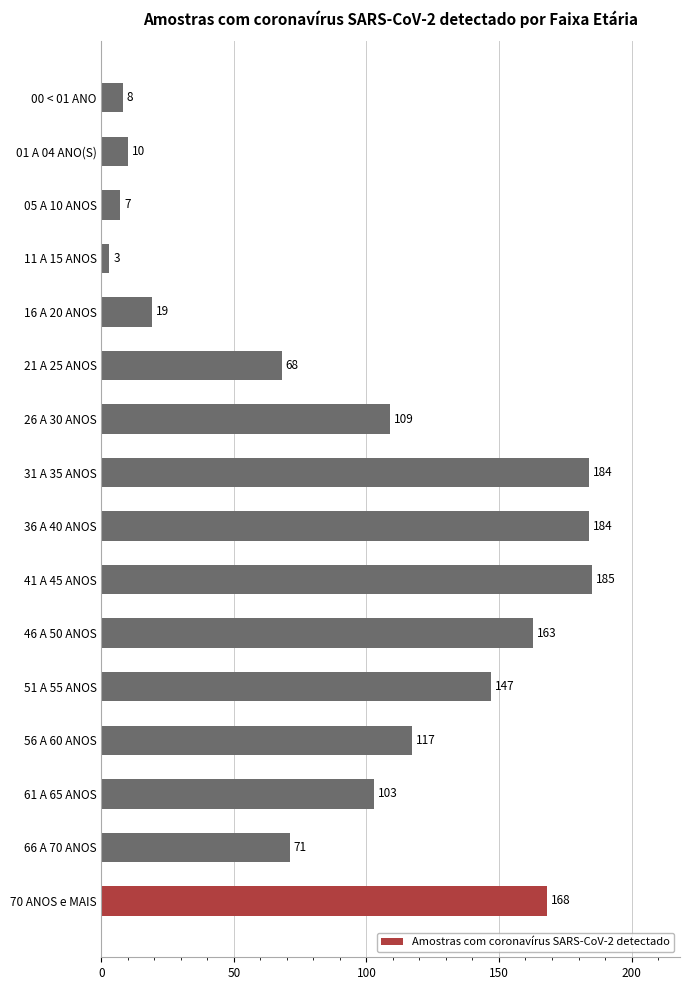

Is it true that the value at 70 ANOS e MAIS is 85?

False